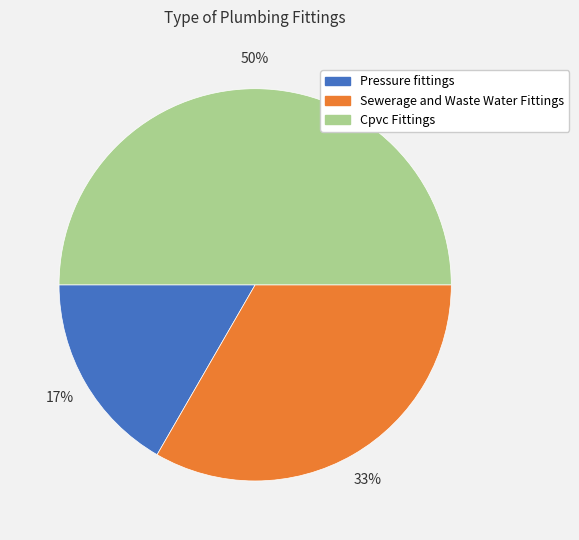

To the nearest percent, what portion does Cpvc Fittings represent?

50%